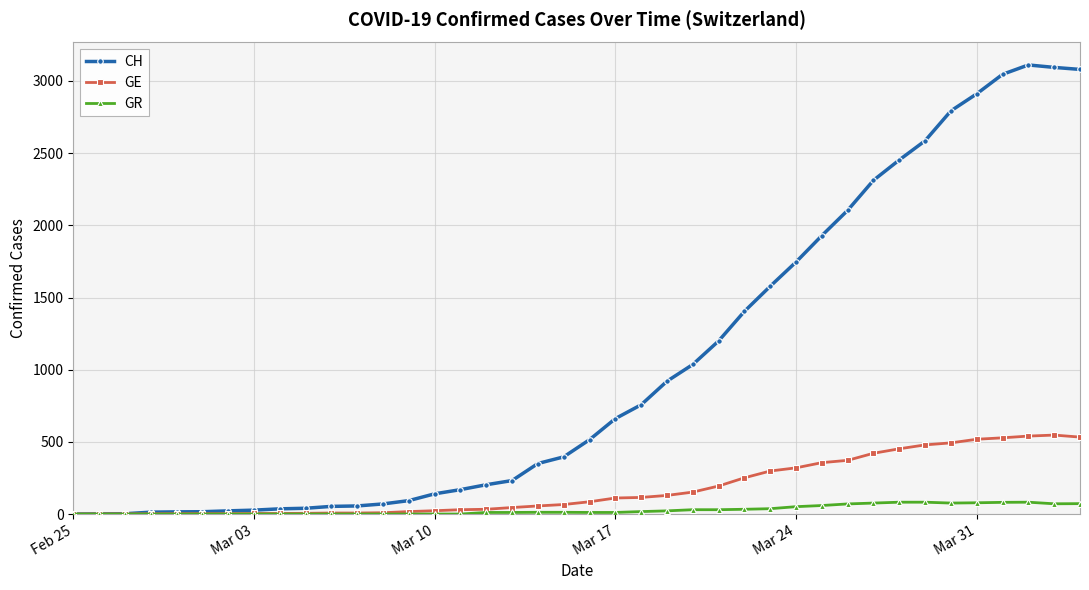

Rank the series by their average value, from lowest to highest.

GR, GE, CH